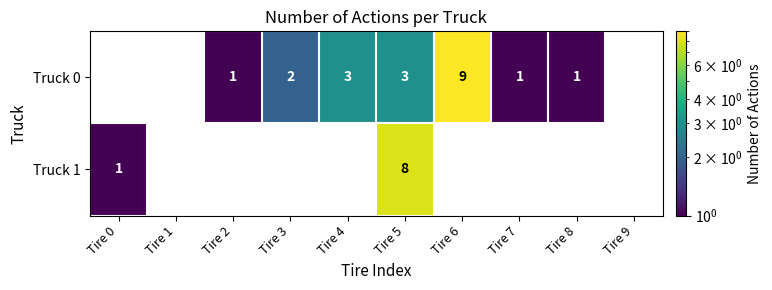

At which category is the sum across all series the highest?

Tire 5